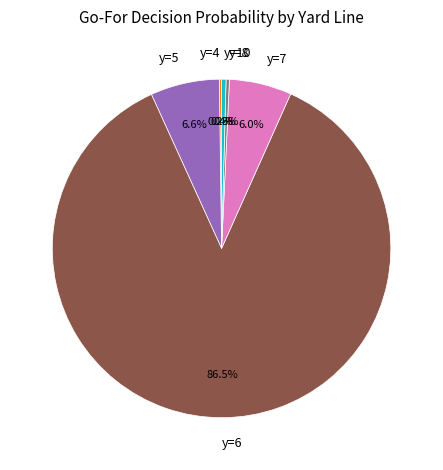

To the nearest percent, what is the difference between the largest and smallest slice percentages?

86%